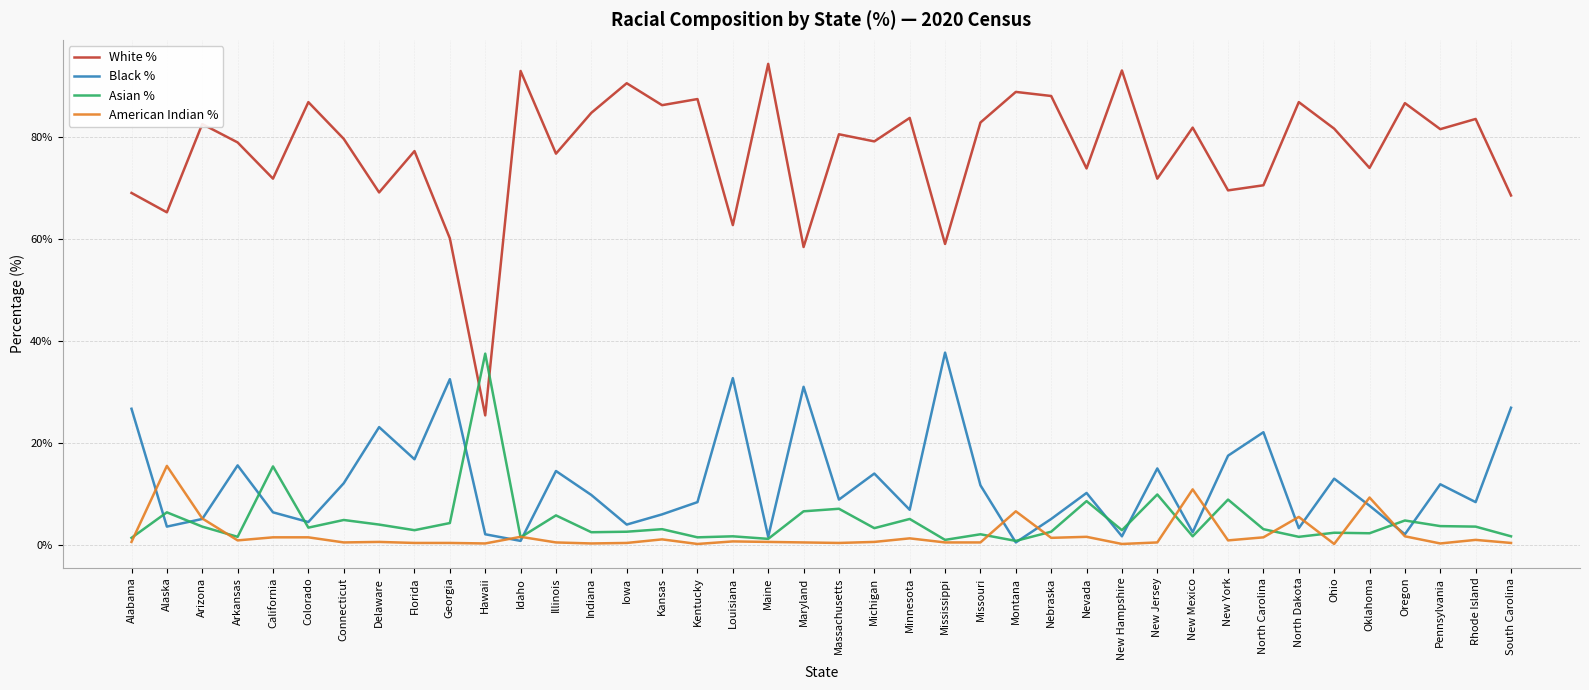

True or false: Asian % and White % intersect in this chart.

True